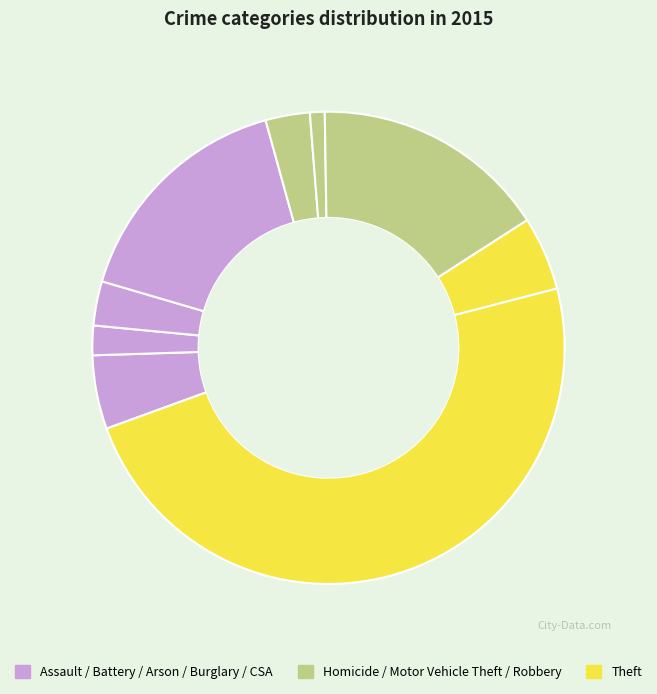

Does any single category account for the majority?

No